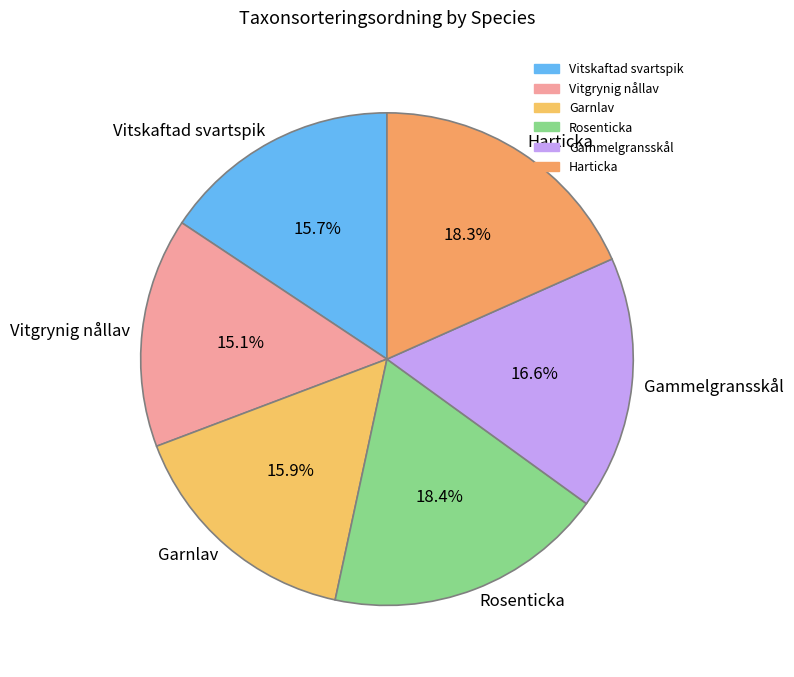

Is Rosenticka the majority of the pie?

No